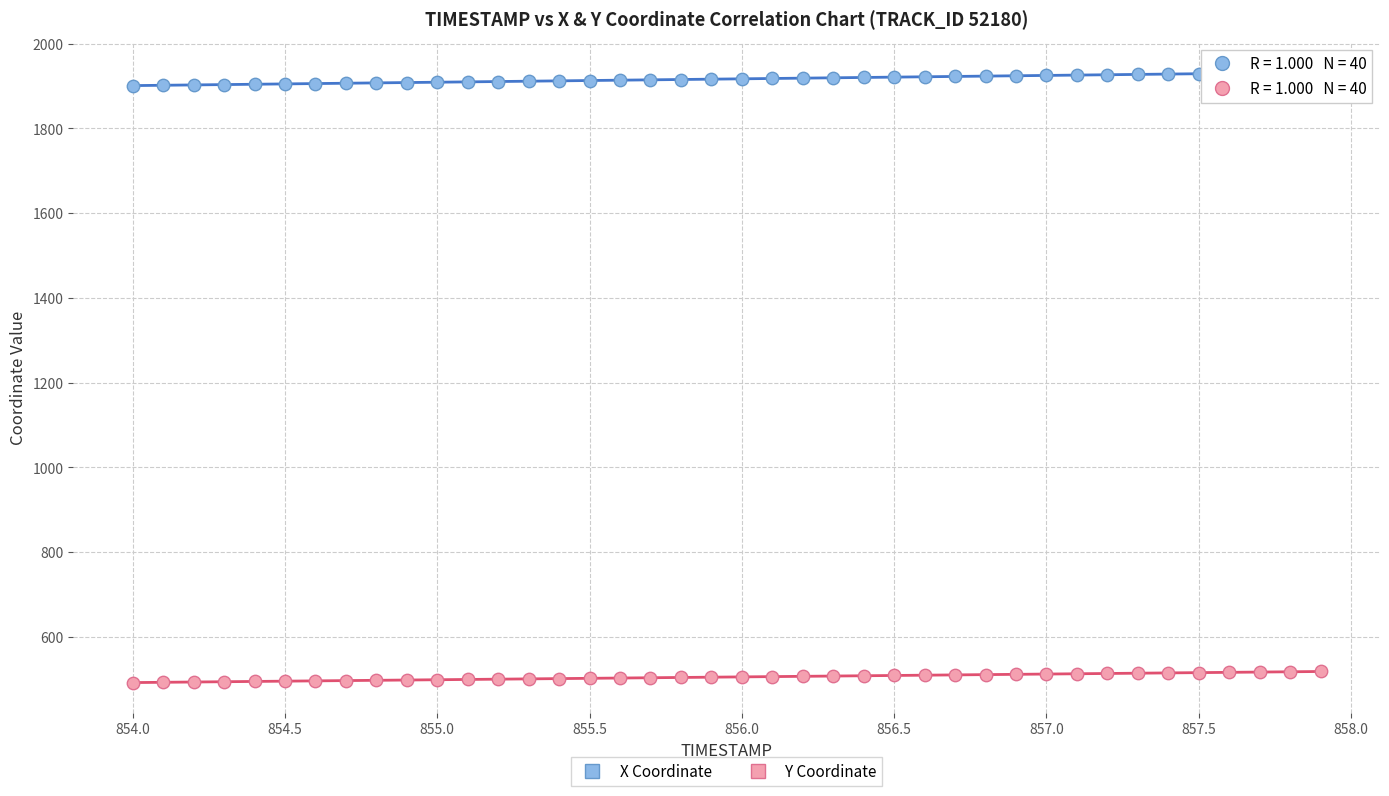

Which series reaches the minimum Y coordinate?

Y Coordinate